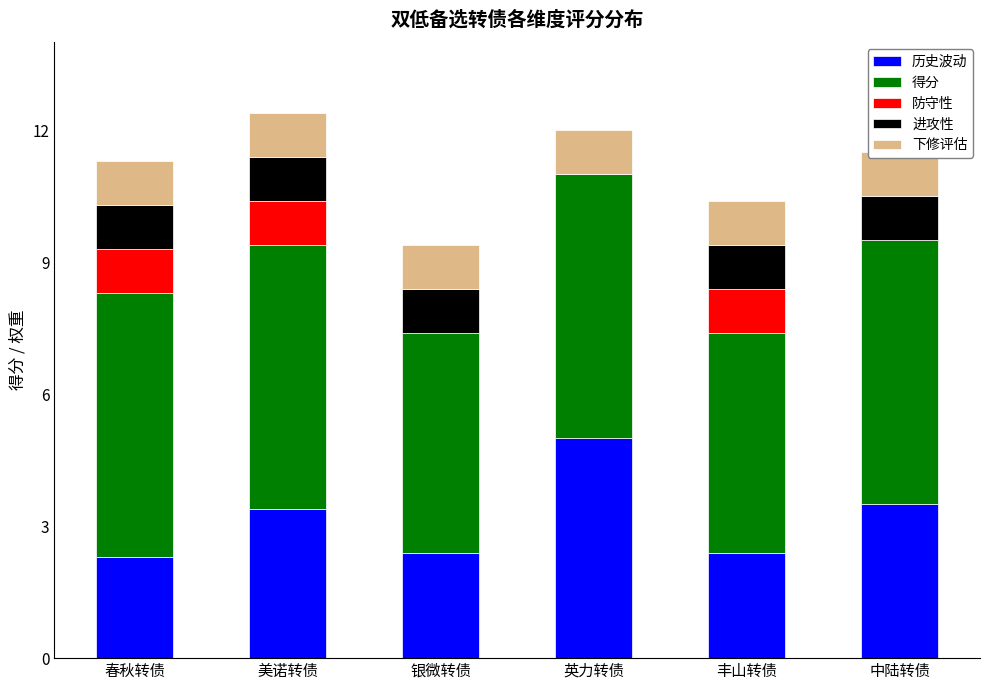

Rank the series at 春秋转债 from highest to lowest value.

得分, 历史波动, 防守性, 进攻性, 下修评估